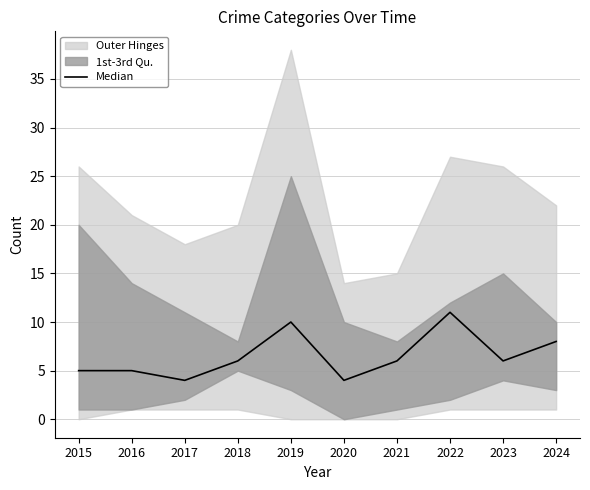

Reading left to right, list all the values displayed in this chart.

5	5	4	6	10	4	6	11	6	8